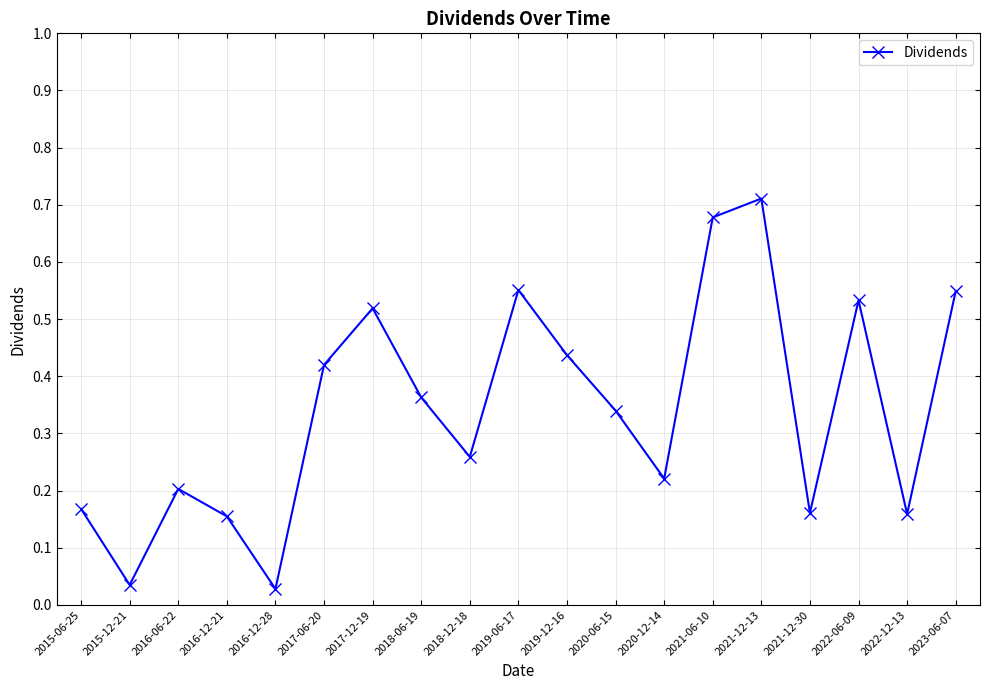

How many series are shown in this chart?

1